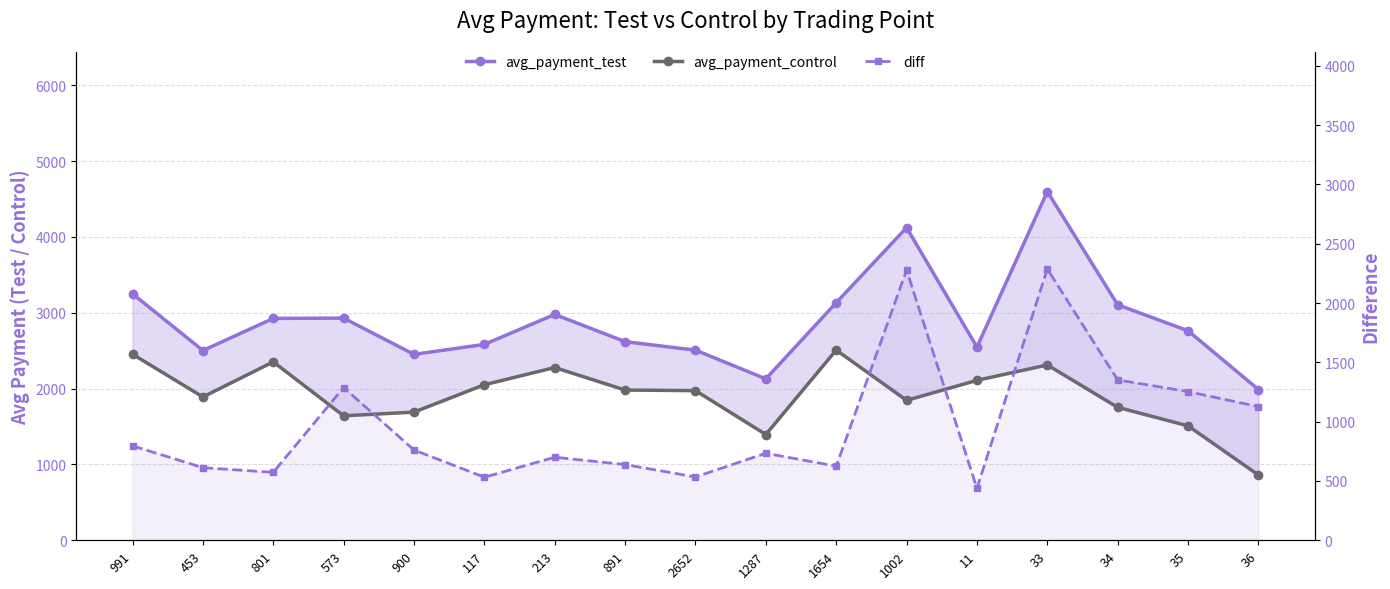

Read the avg_payment_test value at 991.

3249.3